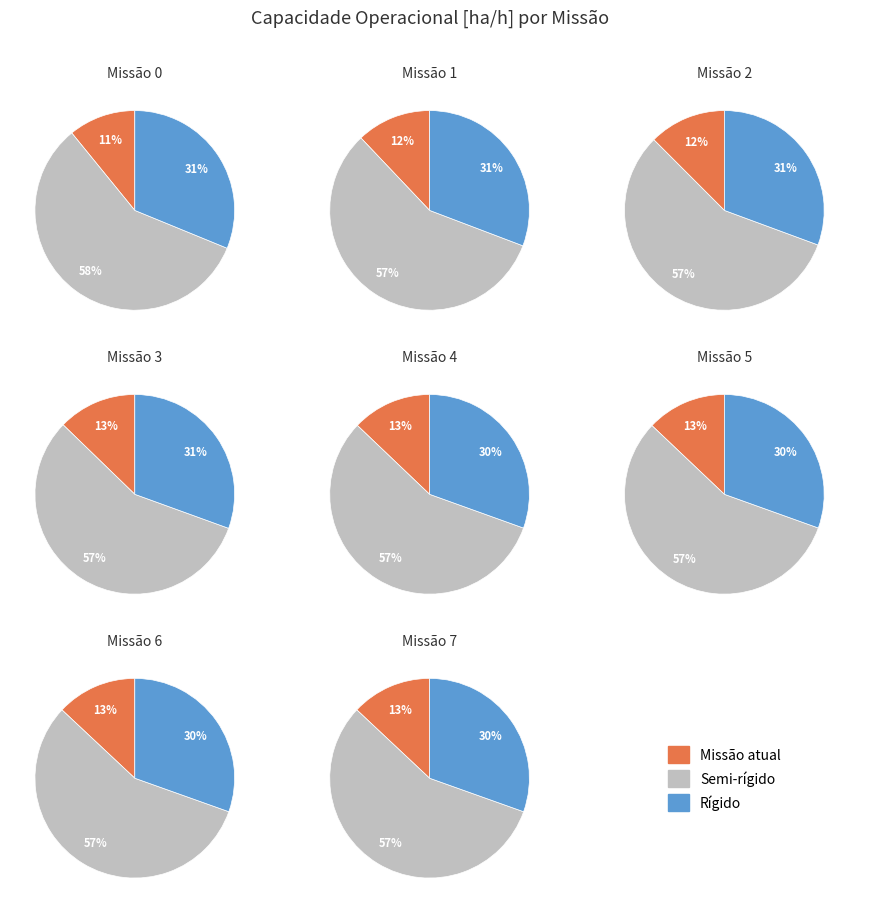

What is the change in value from 0 to 5?

+2.0